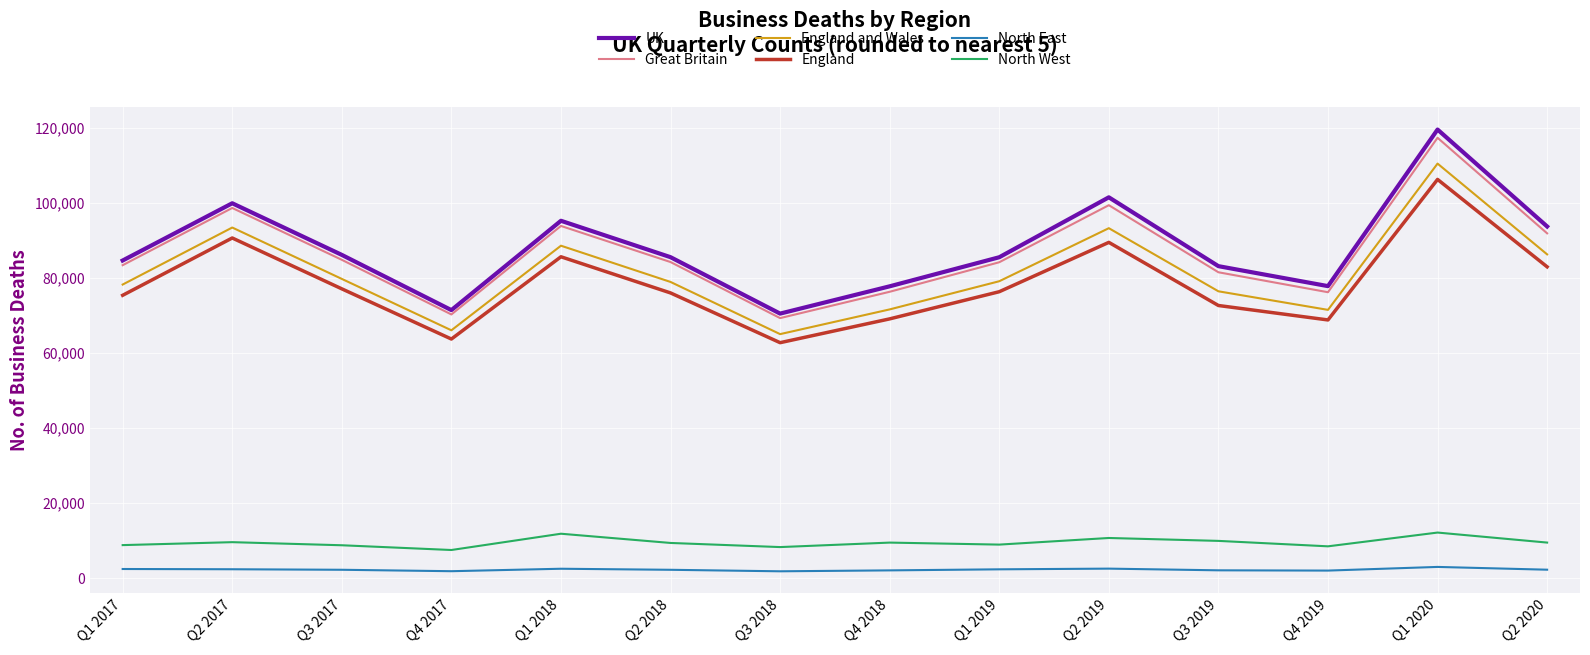

What is the maximum value for North East?

2965